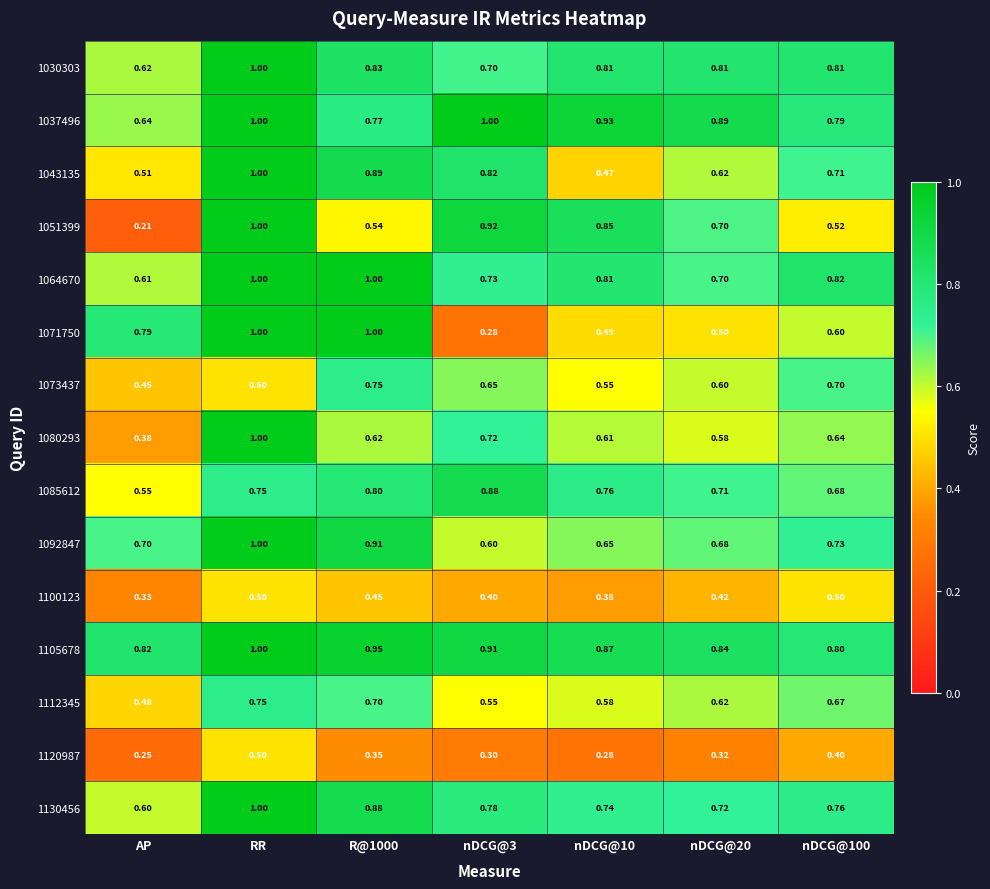

Where is 1073437 nearest to the value 0?

AP